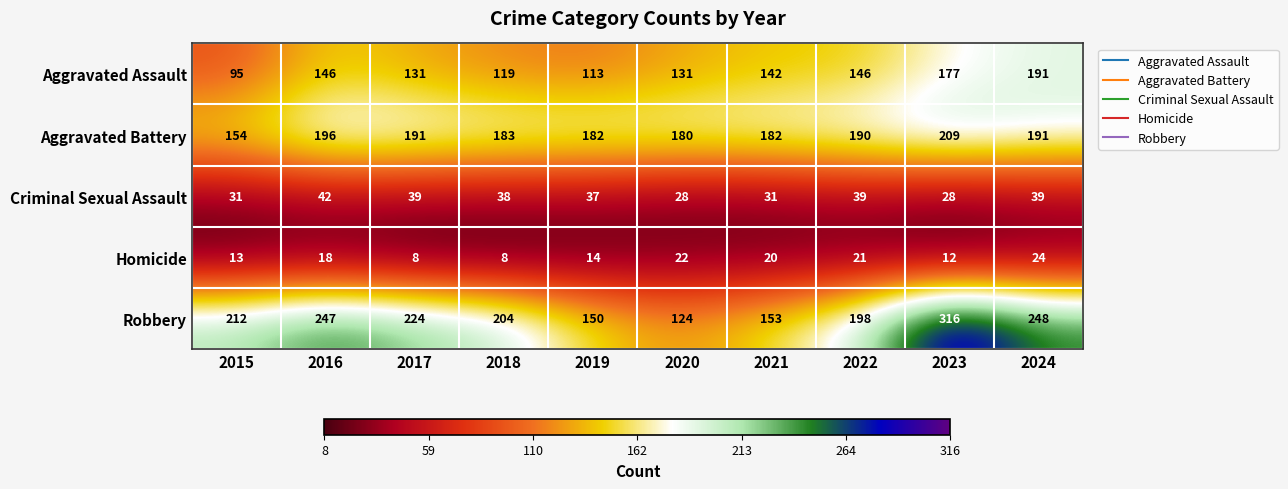

What is the smallest value displayed?

8